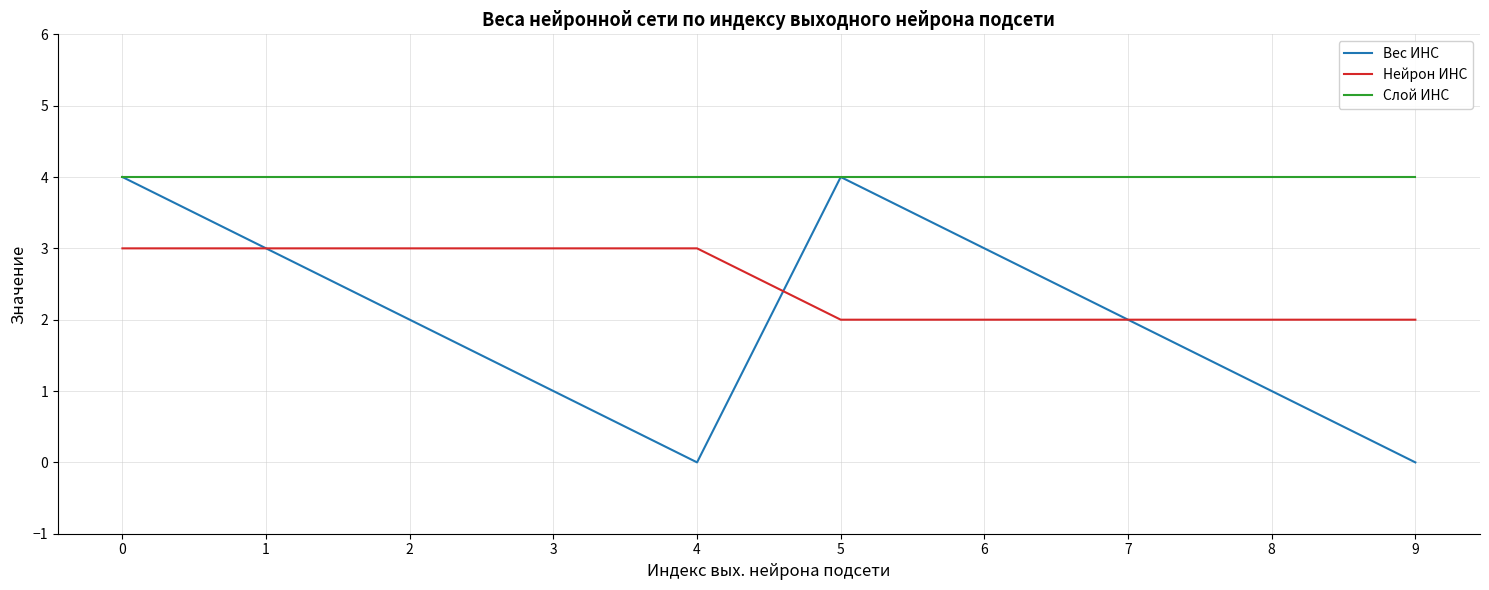

List the series in order of their overall mean, highest first.

Слой ИНС, Нейрон ИНС, Вес ИНС